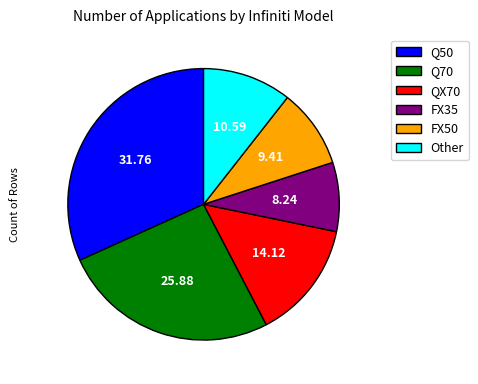

How many slices are in this pie chart?

6